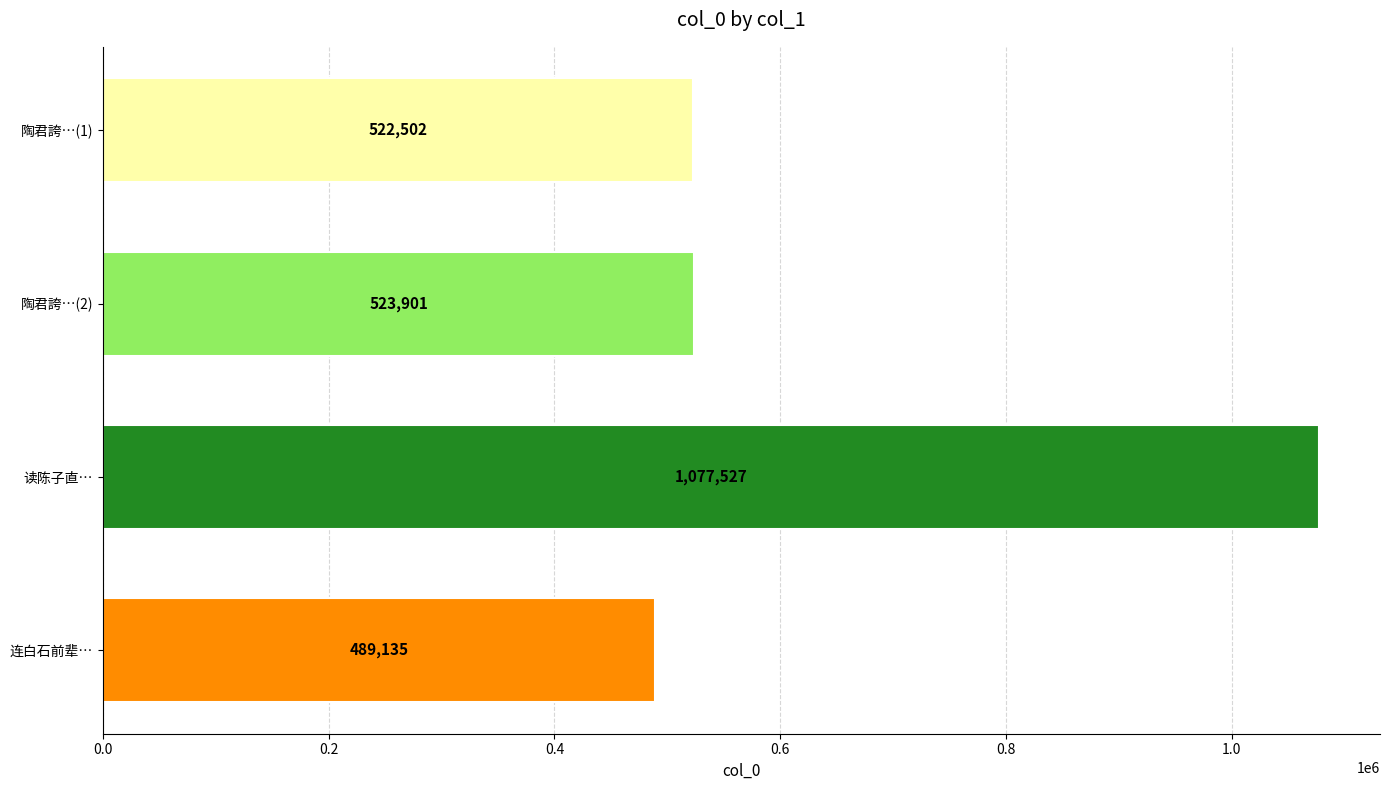

How many bars are there in total?

4